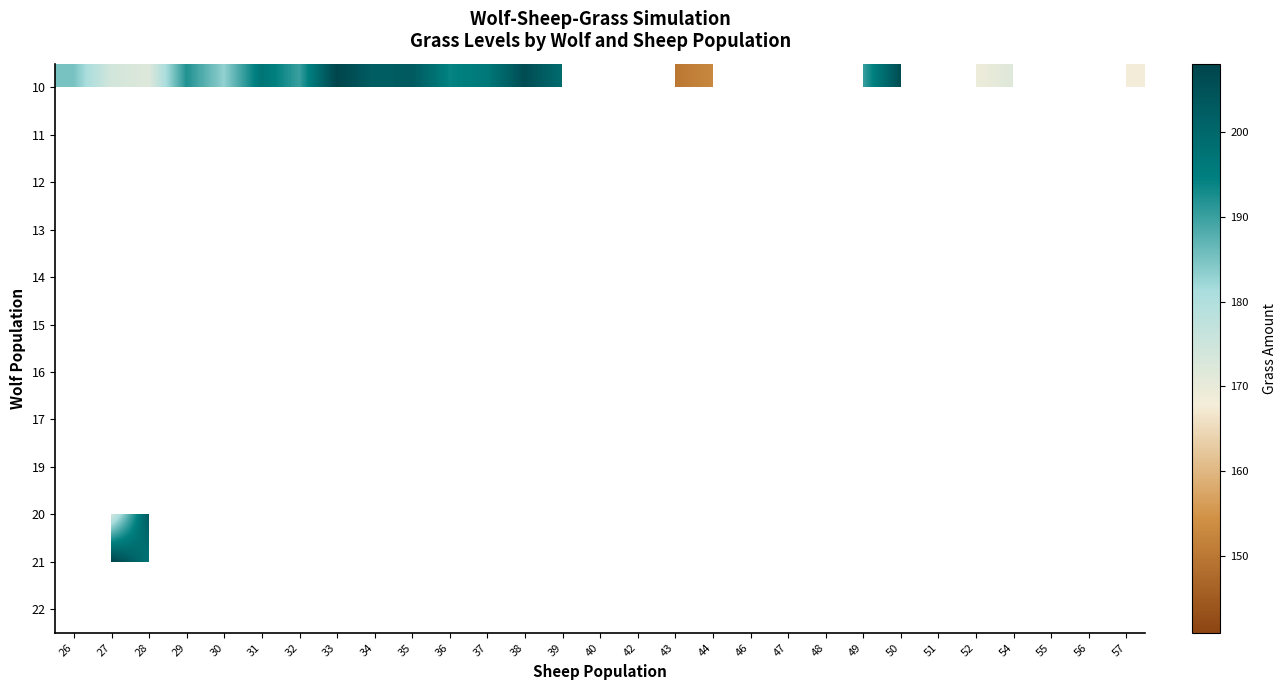

At which category does the chart reach its minimum across all series?

50